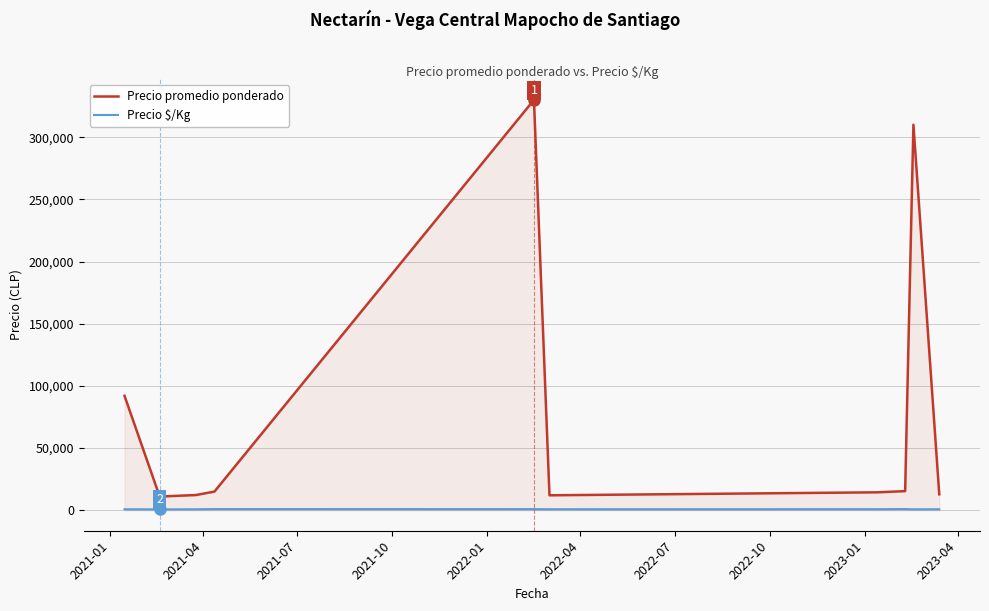

What is the highest value of the Precio $/Kg series?

960.0